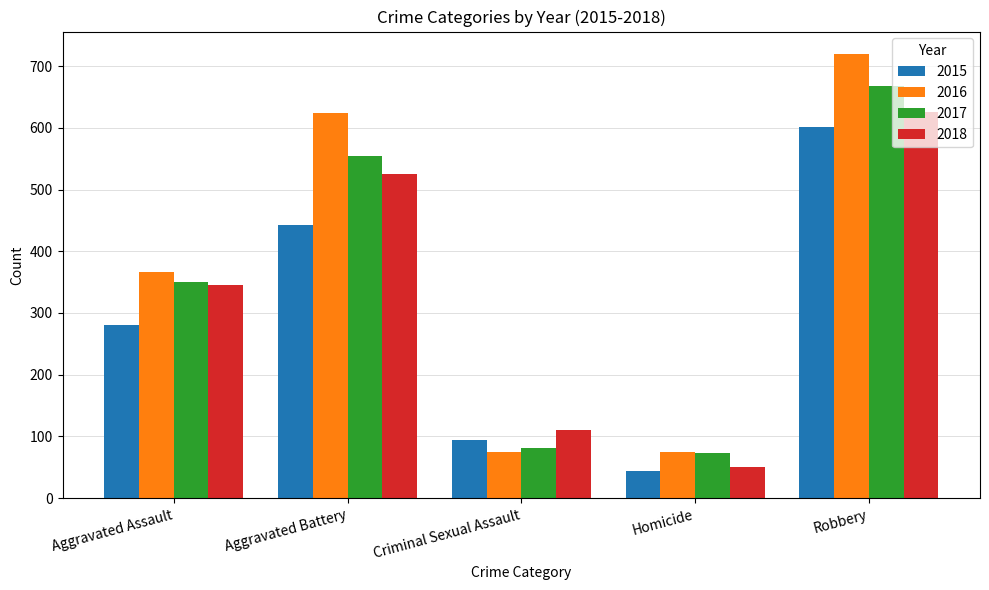

Reading left to right, extract all data points from this chart.

2015: Aggravated Assault=281	Aggravated Battery=443	Criminal Sexual Assault=95	Homicide=44	Robbery=602
2016: Aggravated Assault=366	Aggravated Battery=624	Criminal Sexual Assault=75	Homicide=75	Robbery=720
2017: Aggravated Assault=350	Aggravated Battery=554	Criminal Sexual Assault=82	Homicide=73	Robbery=668
2018: Aggravated Assault=345	Aggravated Battery=525	Criminal Sexual Assault=111	Homicide=51	Robbery=626